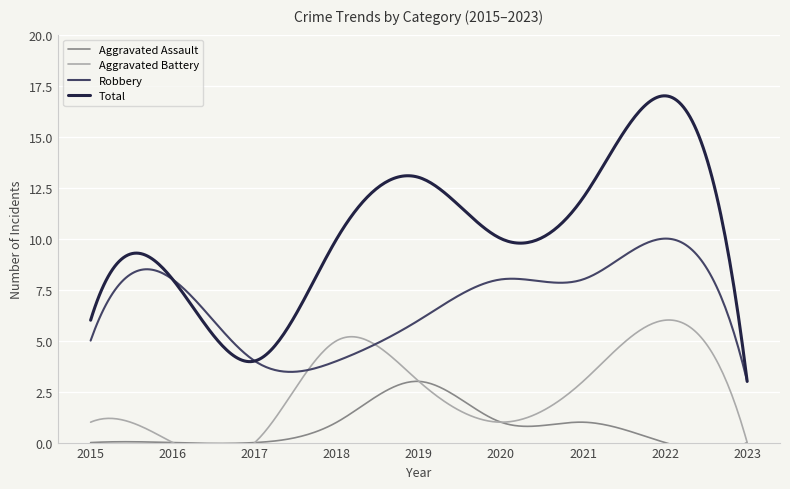

Which label corresponds to the smallest value in the chart?

2015